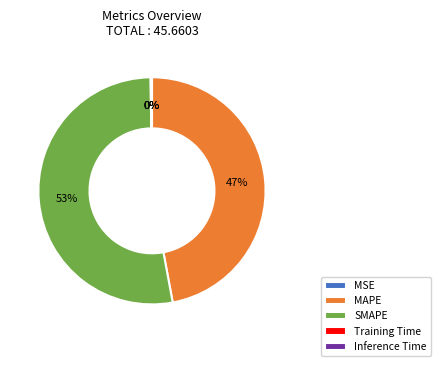

Which category has the biggest portion of the pie?

SMAPE